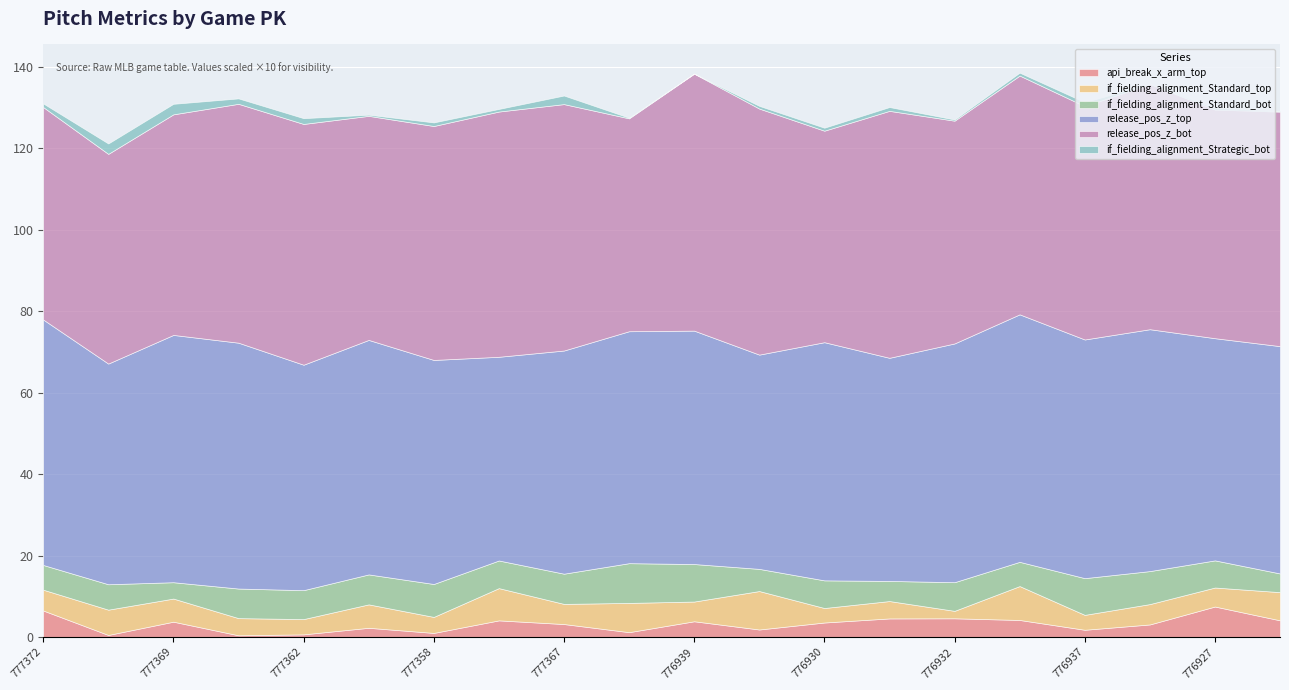

How many intersections are there between api_break_x_arm_top and if_fielding_alignment_Standard_top?

5